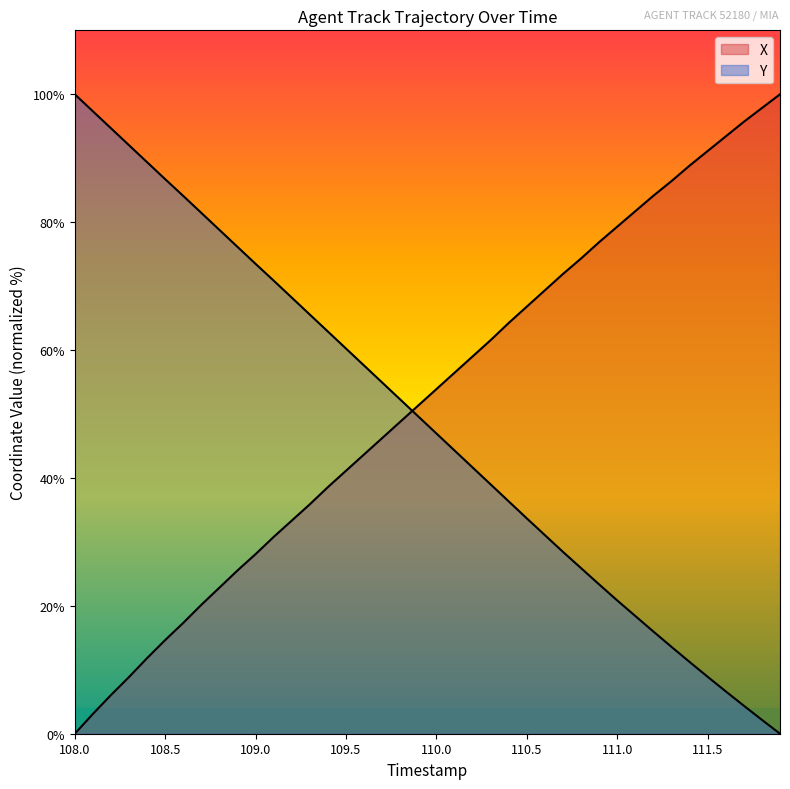

What is the difference between the maximum and minimum values in the Y series?

100.0